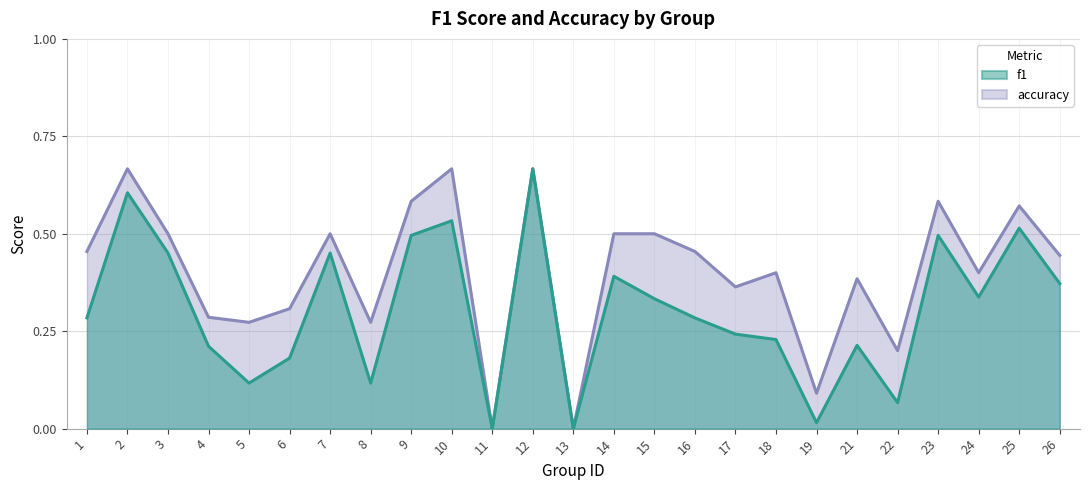

Where is the first local maximum for f1?

2